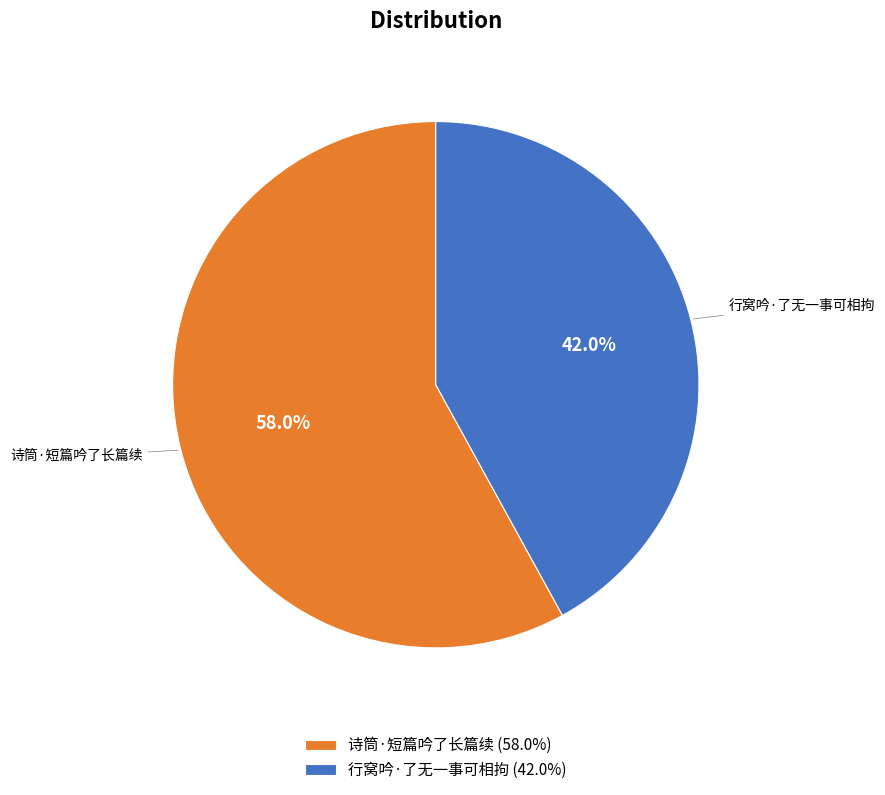

How many segments does this pie chart have?

2